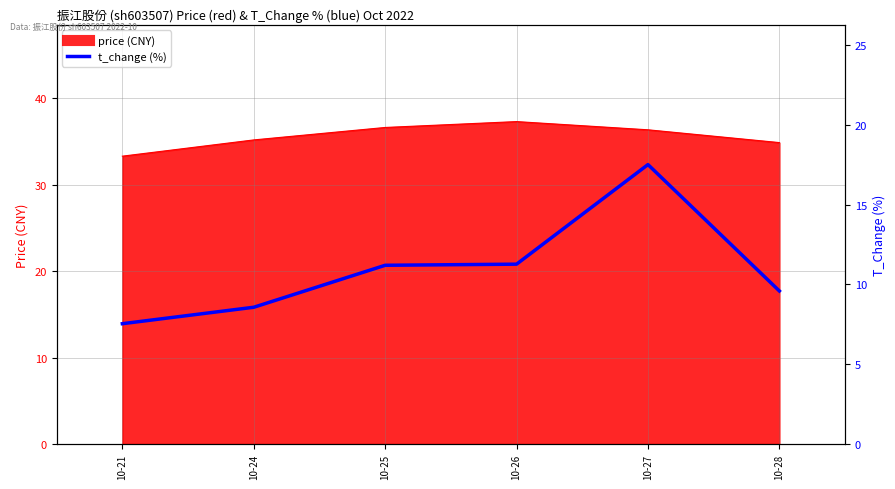

Which label corresponds to the smallest value in the chart?

10-21